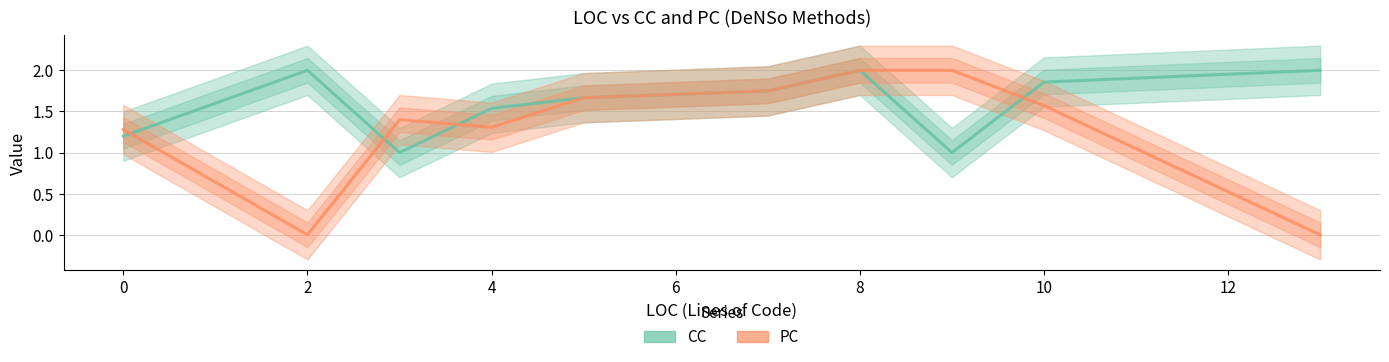

Which series changed the most between 0 and 8?

PC